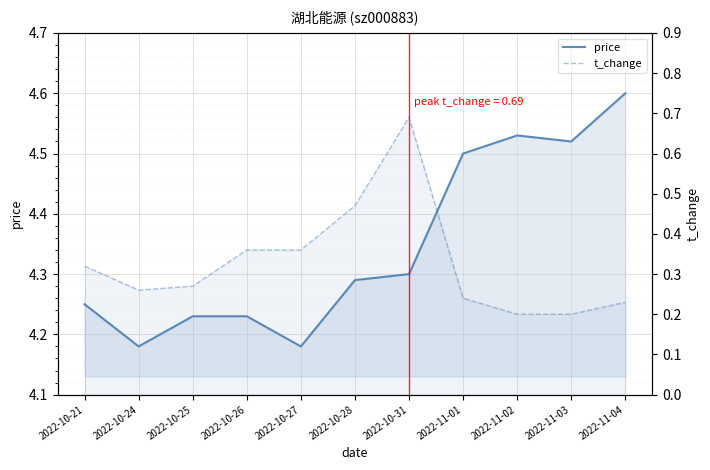

List the labels in order of price value, smallest first.

2022-10-24, 2022-10-27, 2022-10-25, 2022-10-26, 2022-10-21, 2022-10-28, 2022-10-31, 2022-11-01, 2022-11-03, 2022-11-02, 2022-11-04